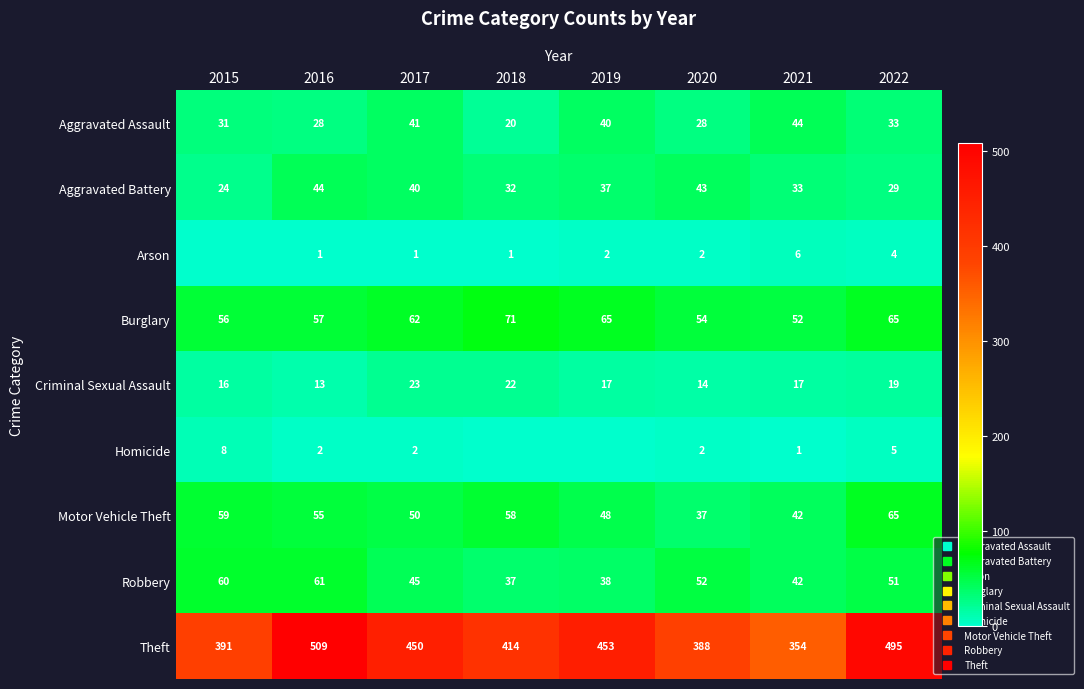

The value of Robbery at 2020 is 28. True or false?

False